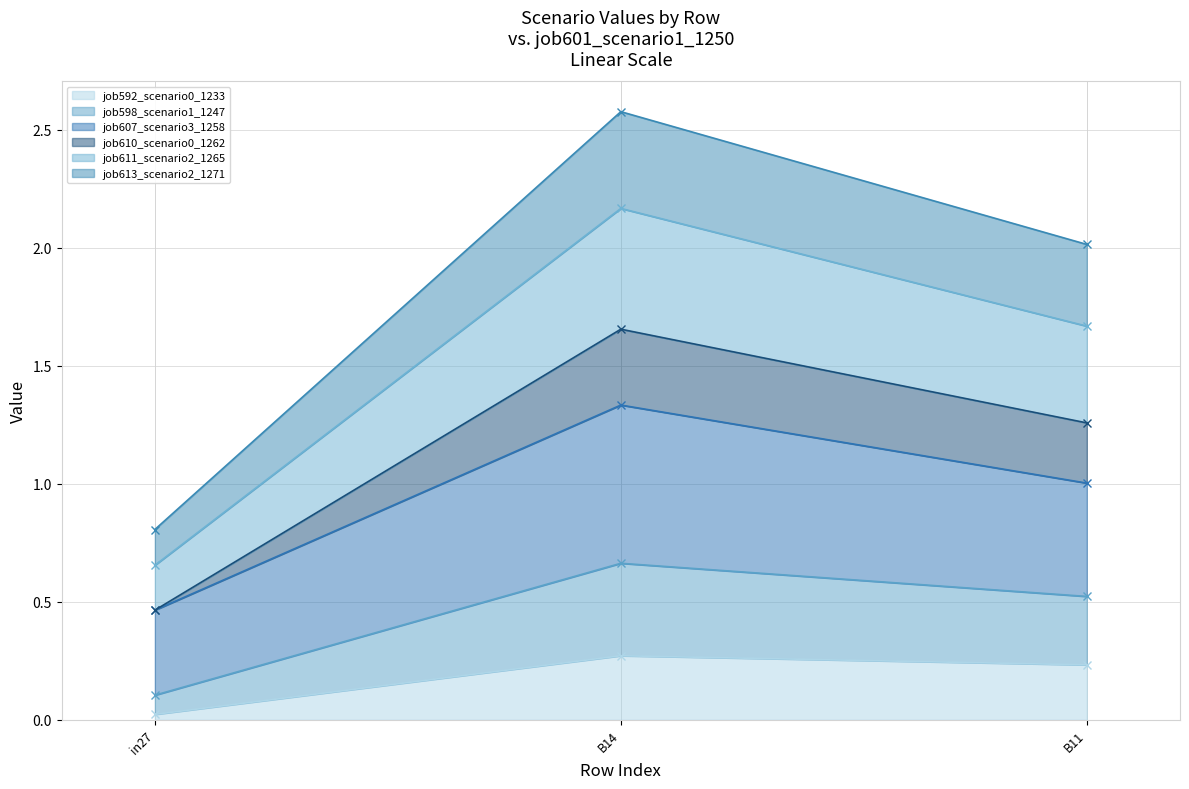

What is the label of the 1st point from the right?

B11